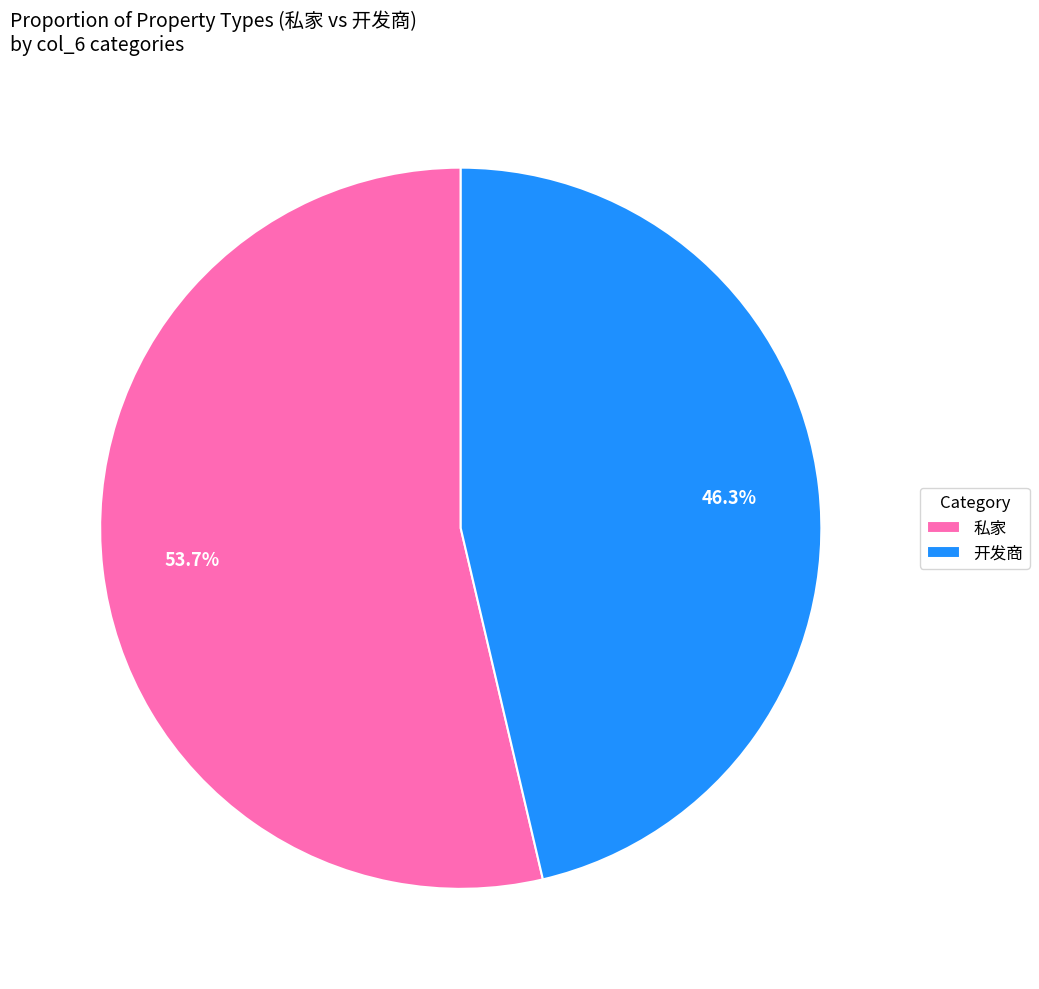

Approximately how many times larger is the value at 开发商 compared to 私家?

0.9